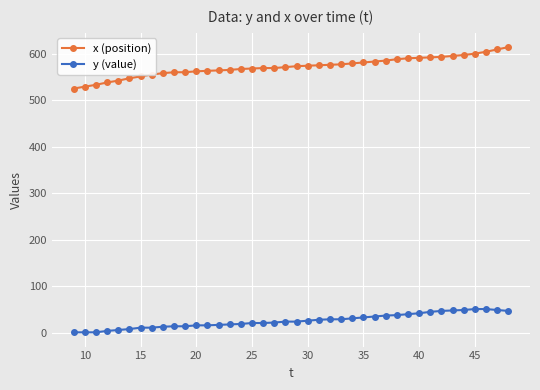

True or false: x (position) and y (value) intersect in this chart.

False